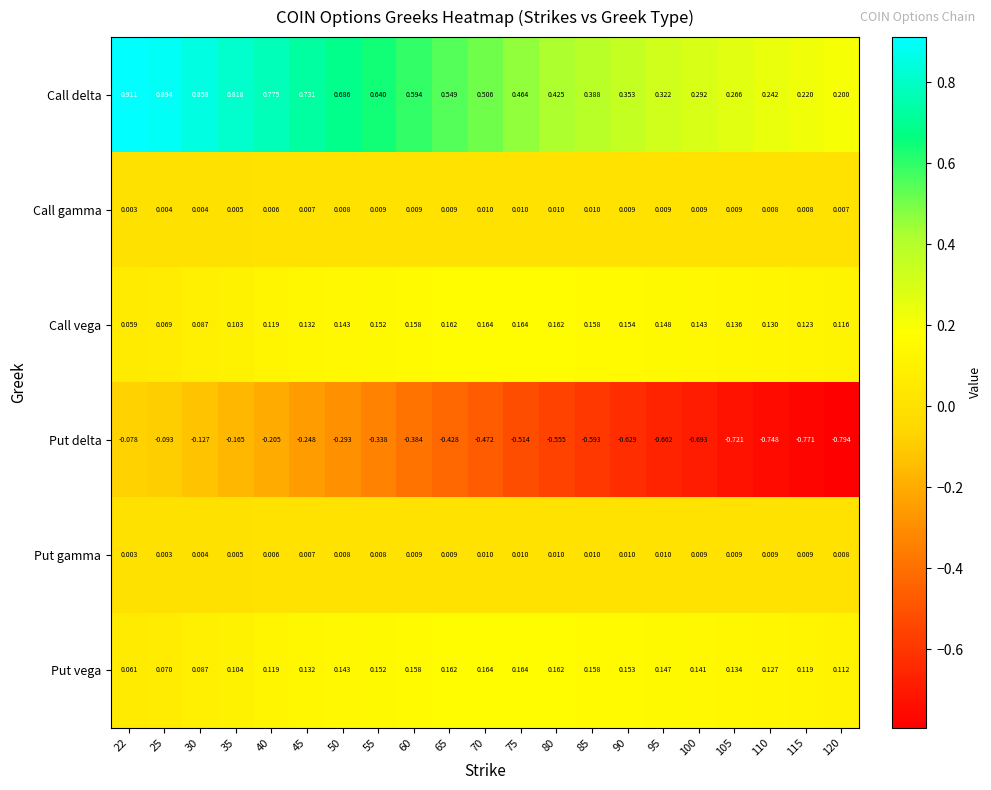

Which series has the largest total across all categories?

Call delta